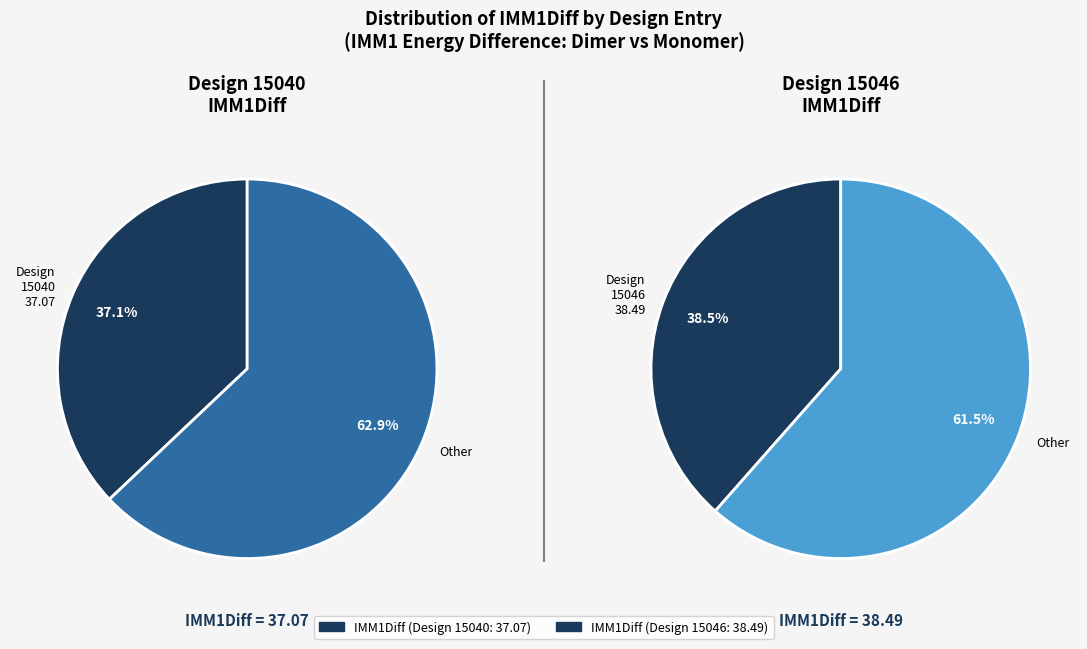

How many segments does this pie chart have?

2